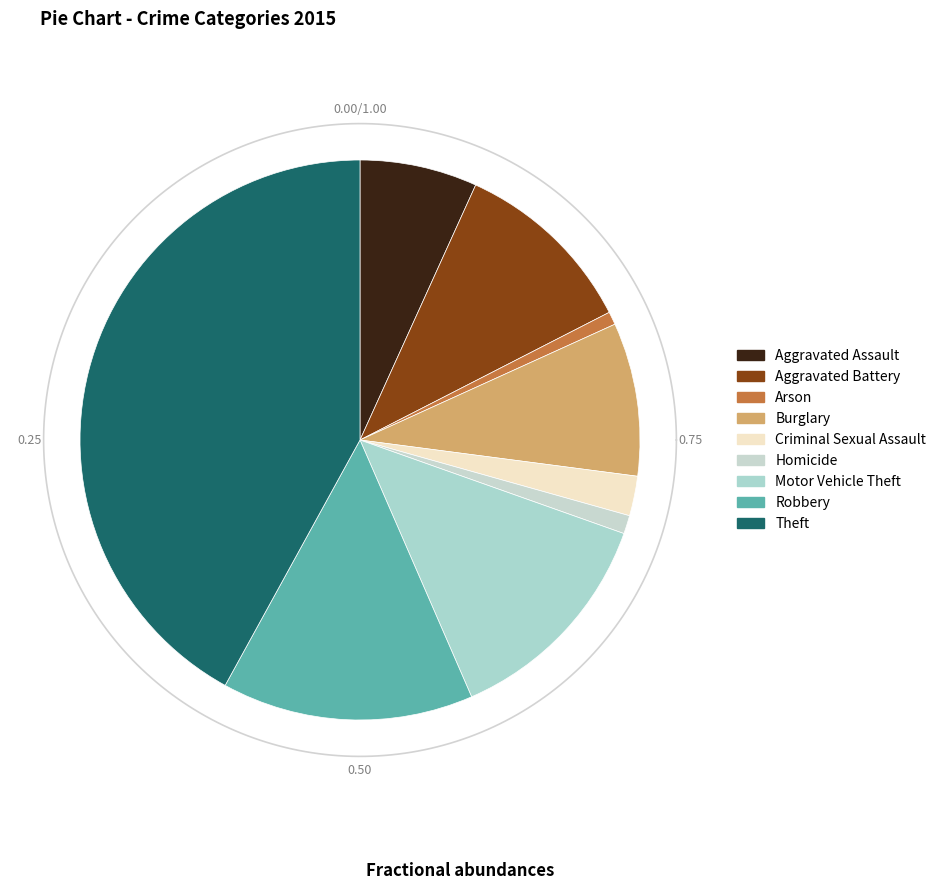

To the nearest percent, what percentage of the pie is Robbery?

15%